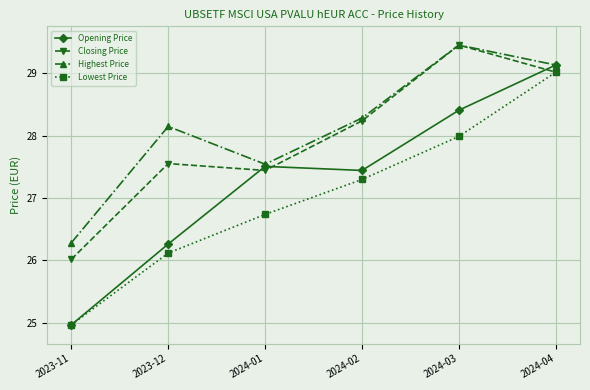

True or false: Opening Price has a value of 10.7 at 2024-03.

False